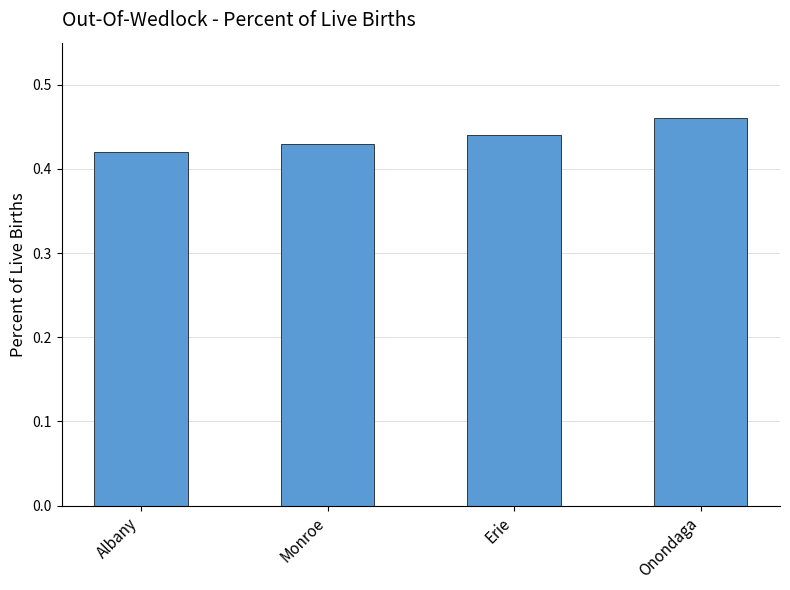

Rank the categories by value from highest to lowest.

Onondaga, Erie, Monroe, Albany